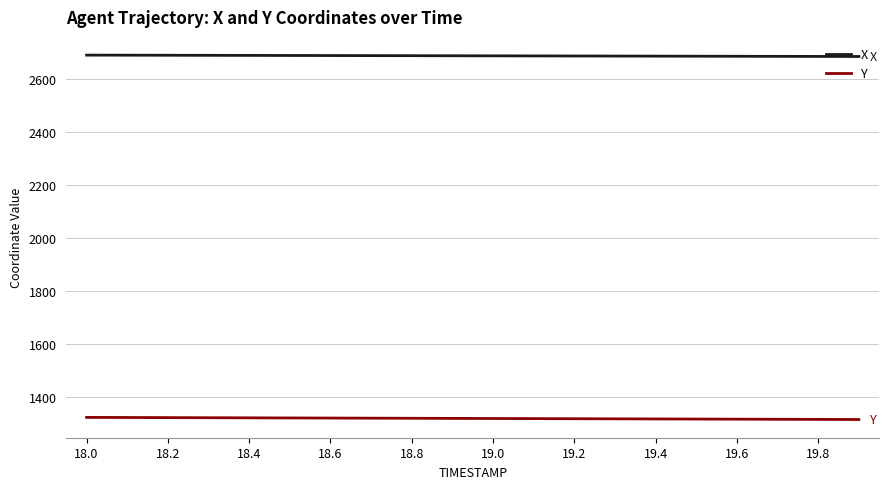

Which series has the largest total across all categories?

X